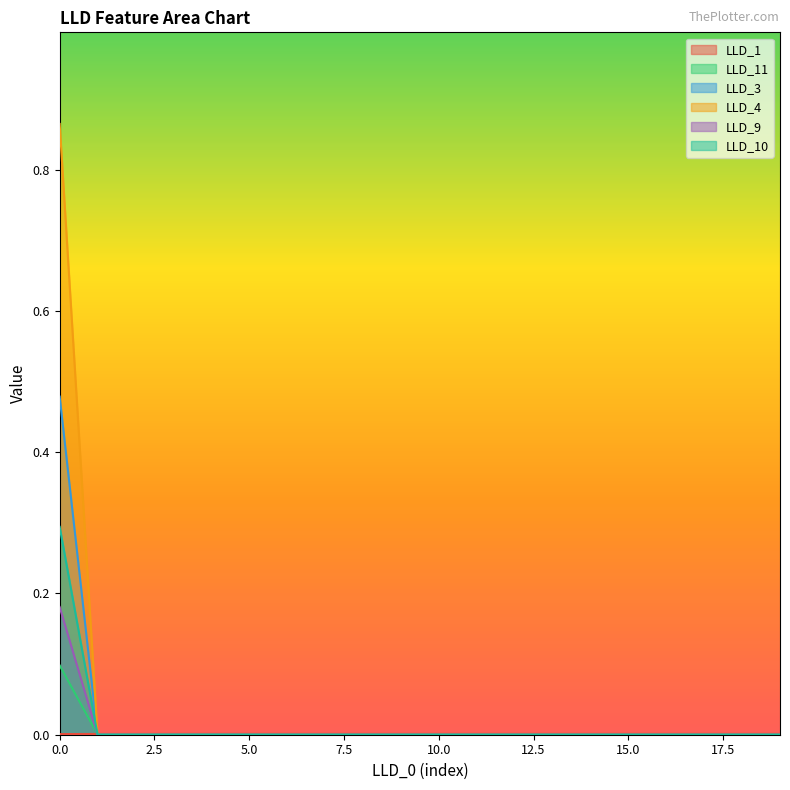

Which series ends up on top after the final intersection of LLD_1 and LLD_3?

LLD_1